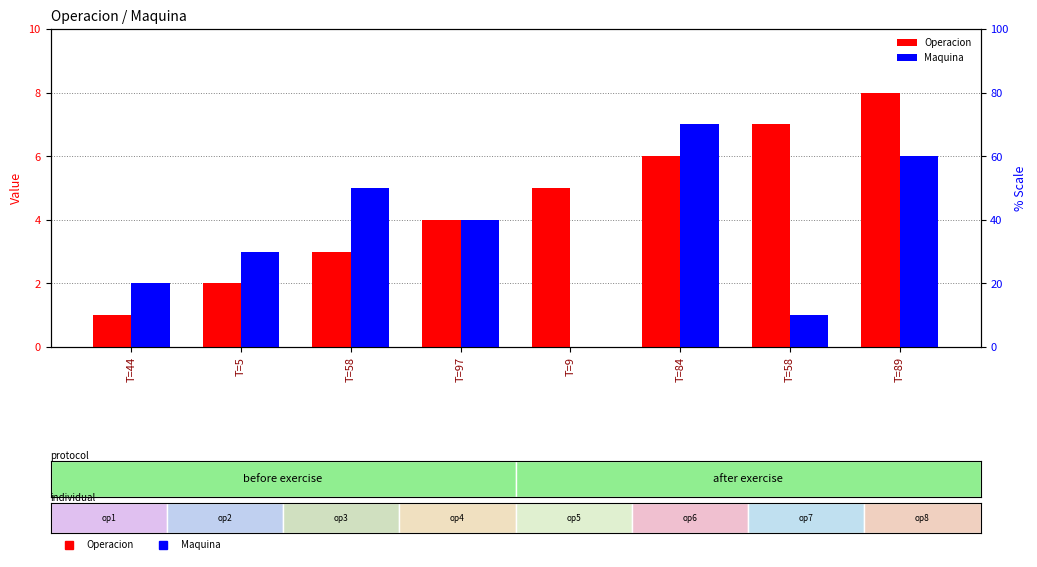

Is it true that Operacion equals 5 at T=9?

True